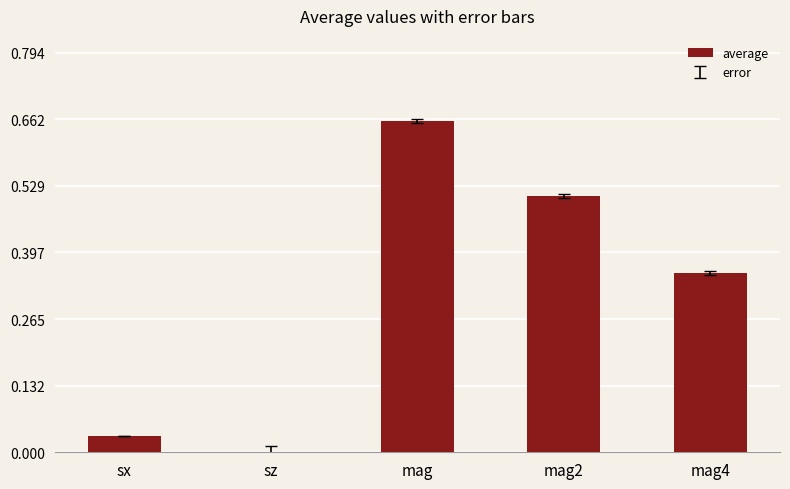

What is the change in value from sx to mag4?

+0.3